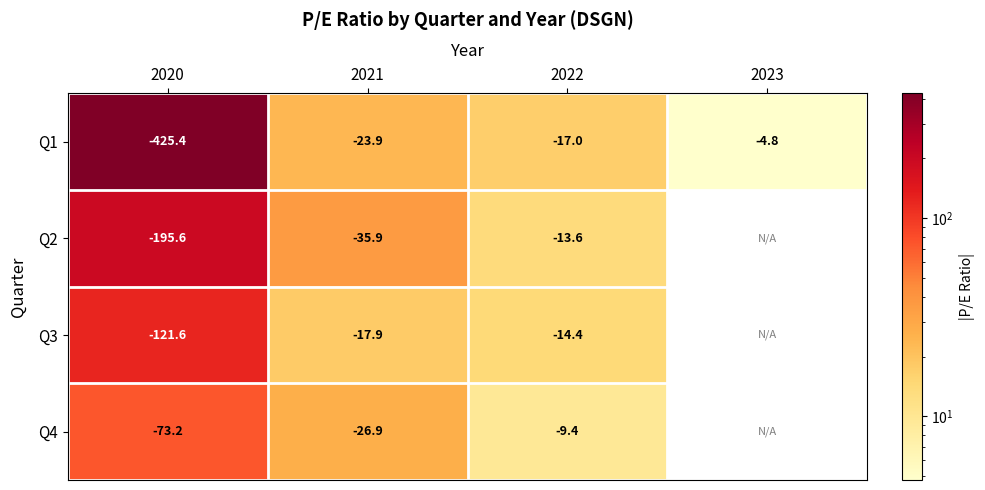

At 2020, list the series in order from smallest to largest.

Q1, Q2, Q3, Q4